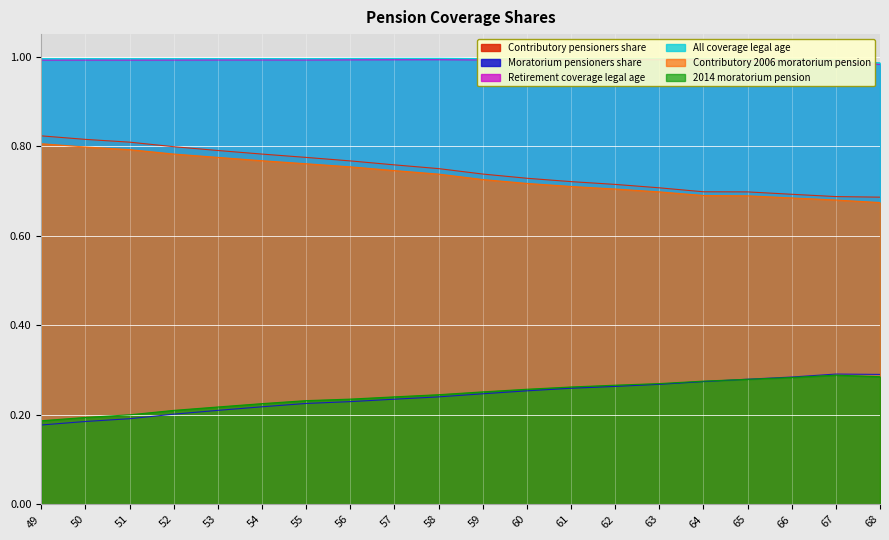

Rank the categories by Moratorium pensioners share value from lowest to highest.

49, 50, 51, 52, 53, 54, 55, 56, 57, 58, 59, 60, 61, 62, 63, 64, 65, 66, 68, 67